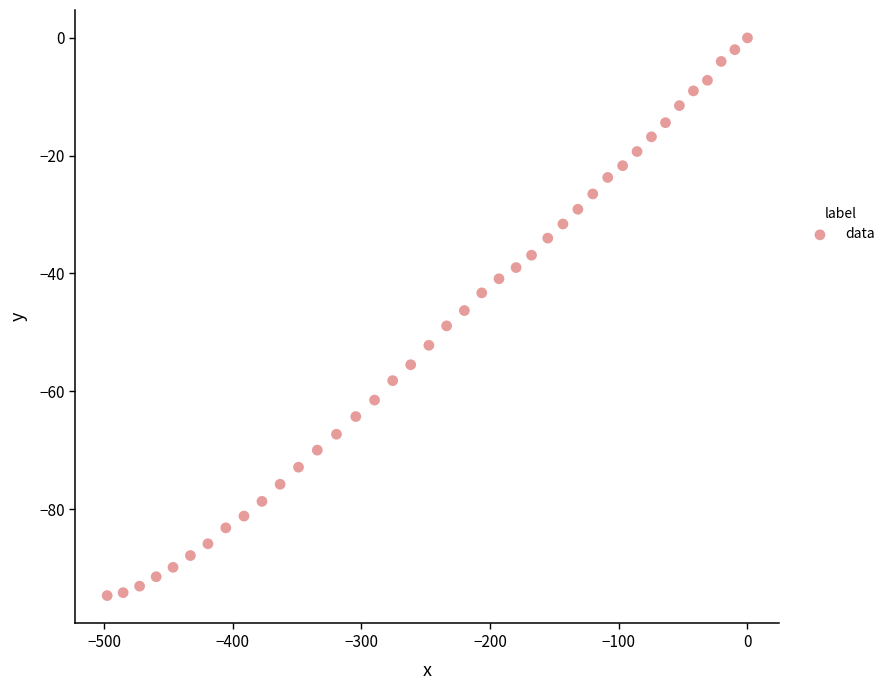

What is the range of Y values (max minus min)?

94.7